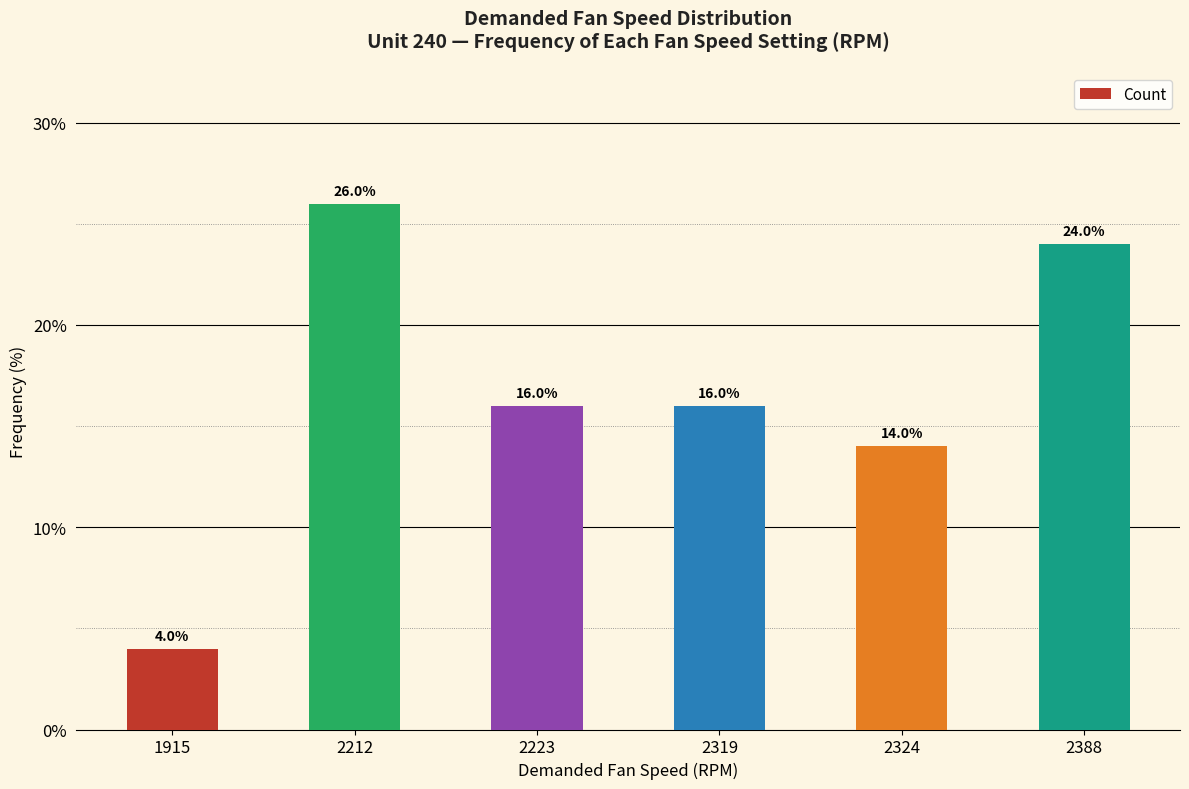

Where is the data nearest to the value 15?

2324